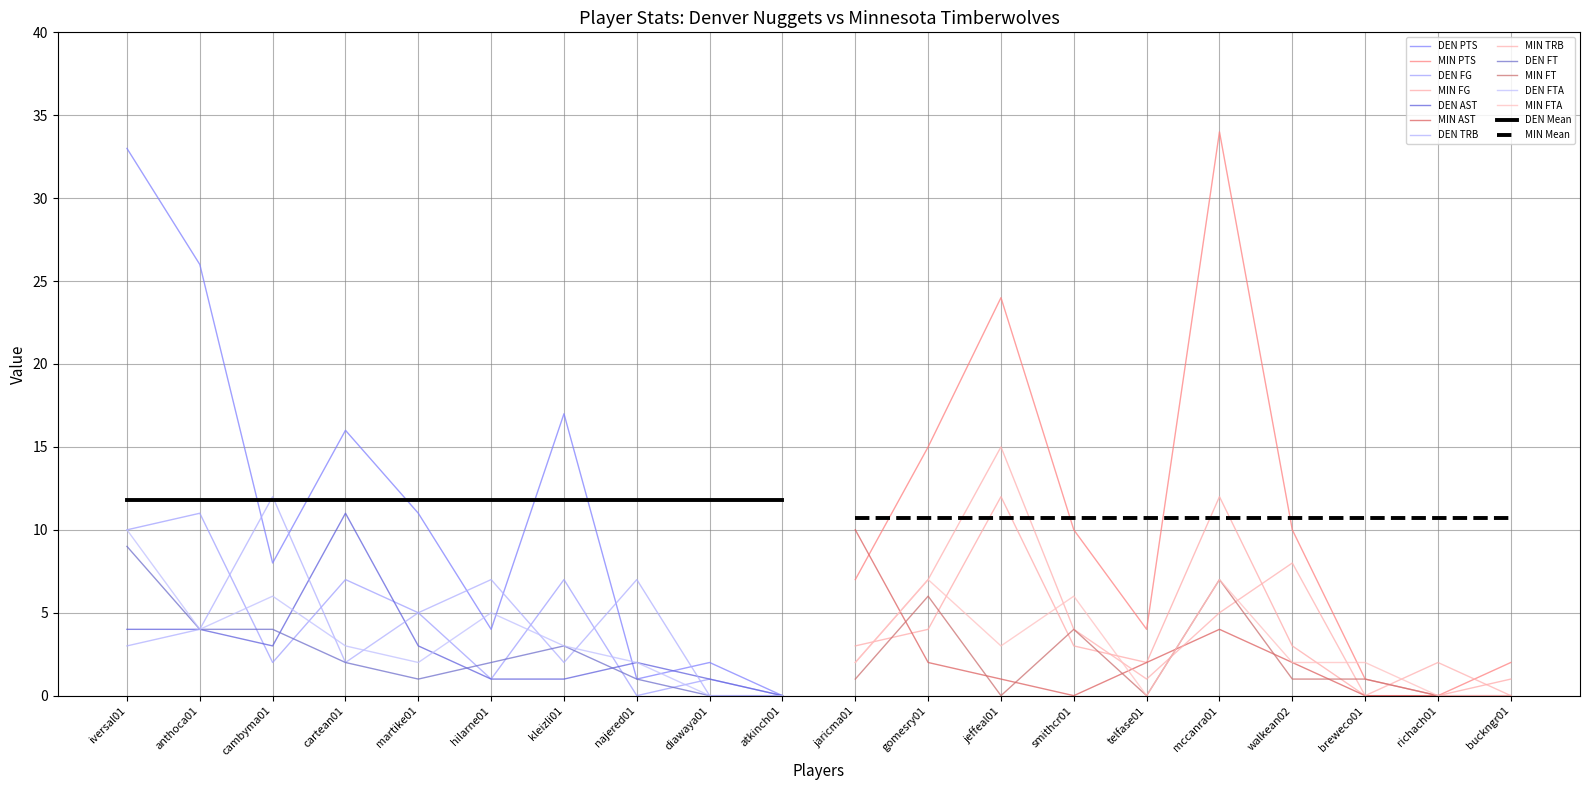

How many positive values does the FTA series have?

15